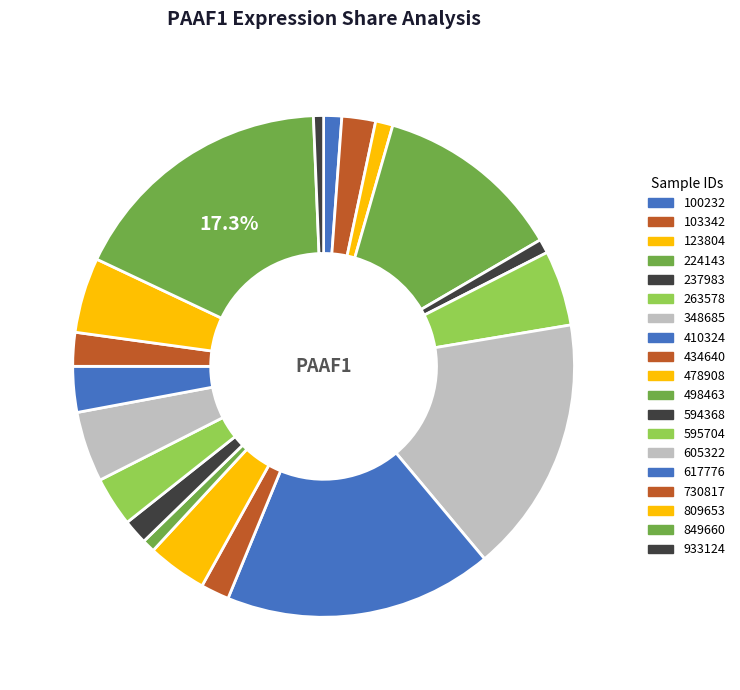

What is the ratio of the value at 100232 to the value at 809653?

0.2